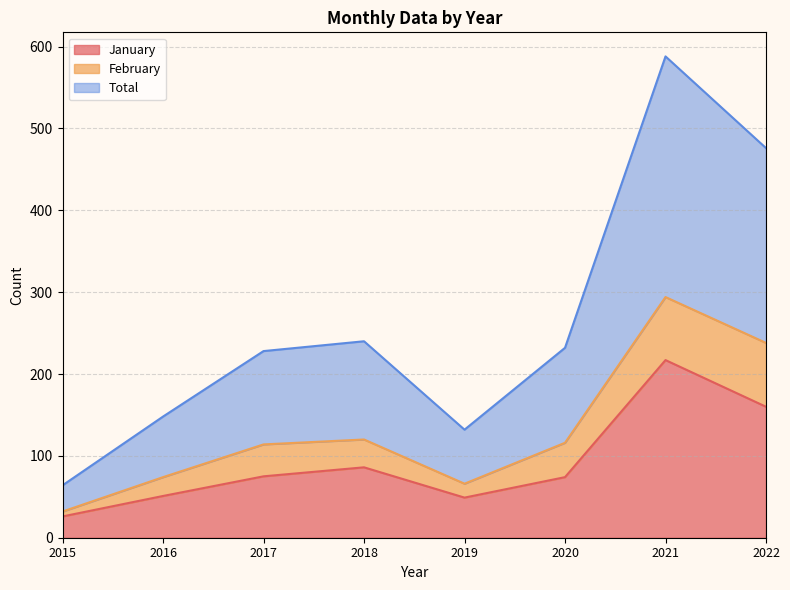

At which category does the chart reach its minimum across all series?

2015